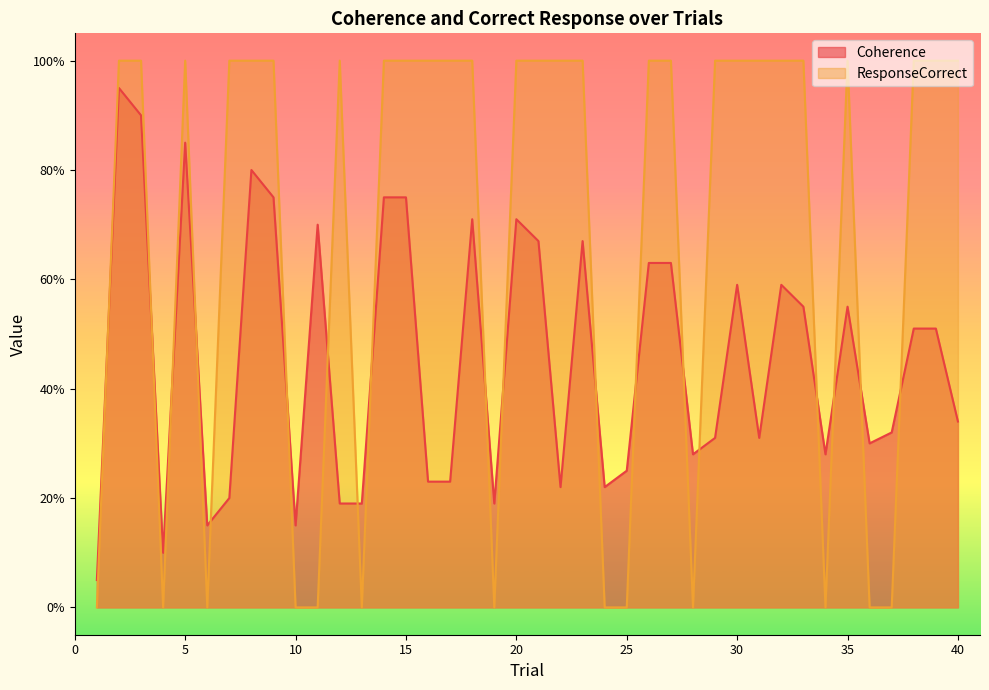

What is the highest value of the Coherence series?

0.9